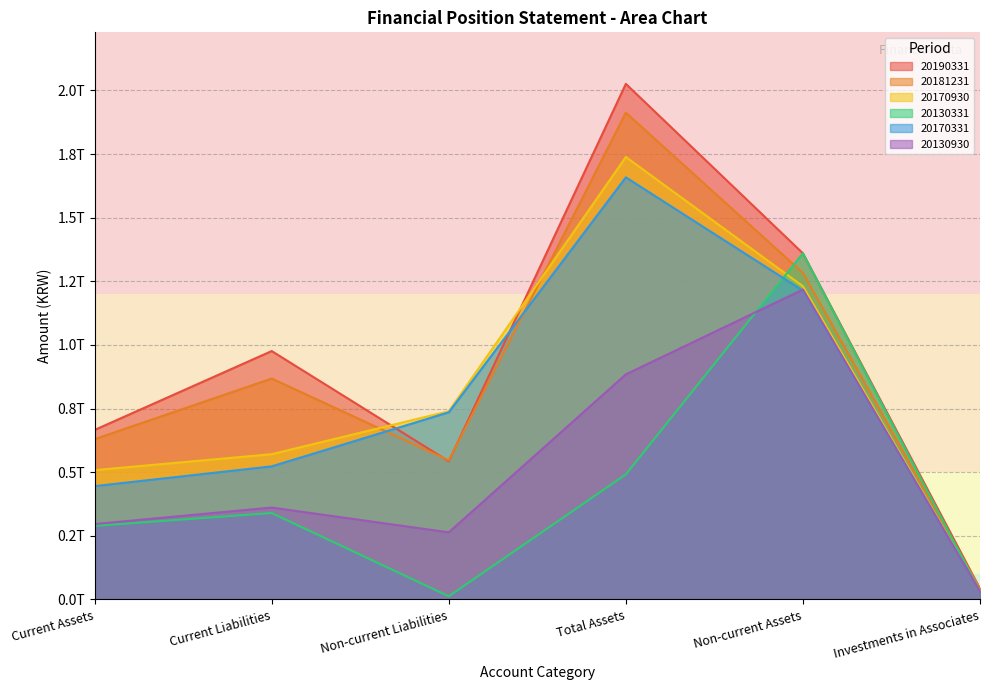

What is the sum of all 20181231 values?

5282077686702